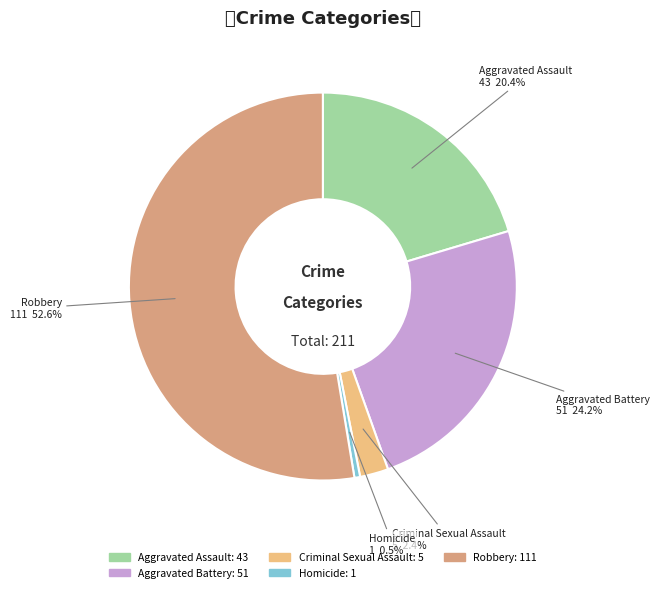

Is it true that Homicide is 9% of the pie?

False